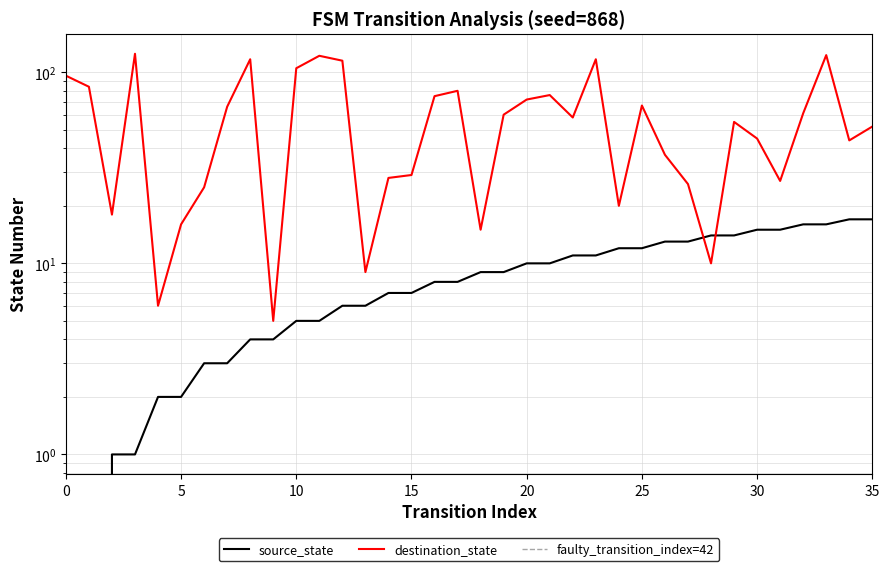

What is the difference between the maximum and minimum values in the source_state series?

17